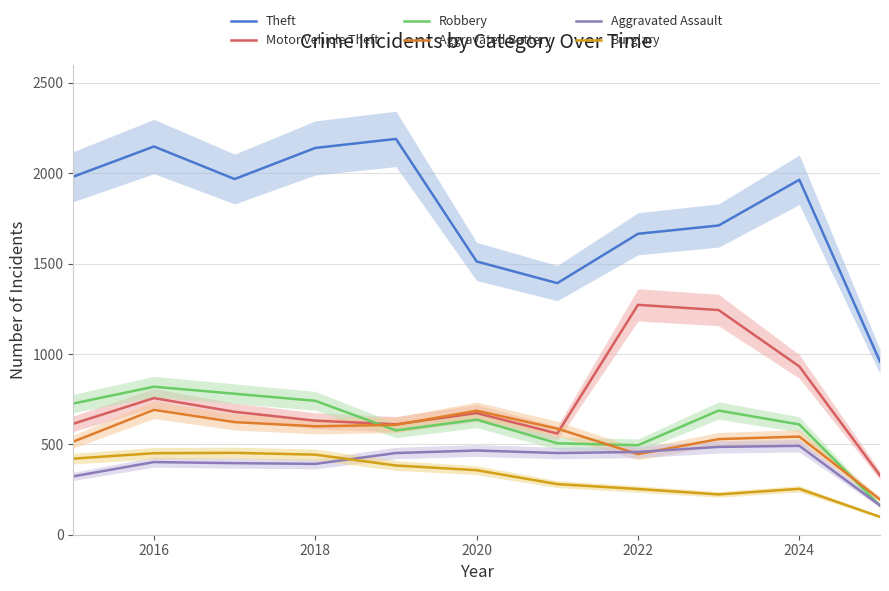

Does the chart display data point markers on the line(s)?

No